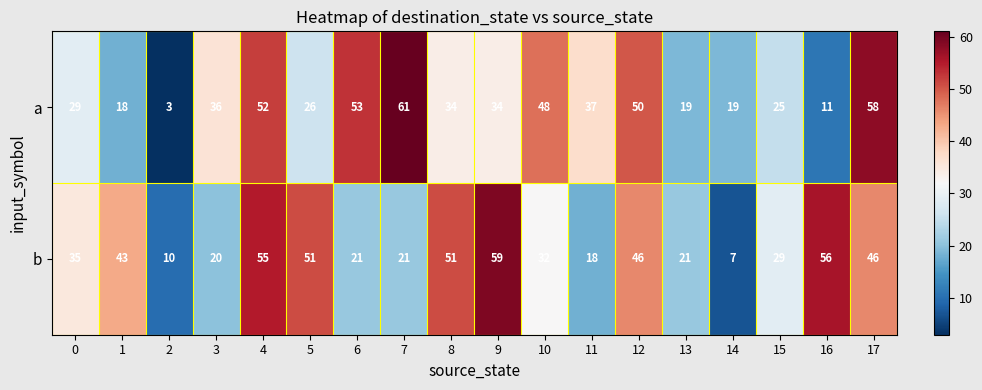

Rank the series by their maximum value, from highest to lowest.

a, b